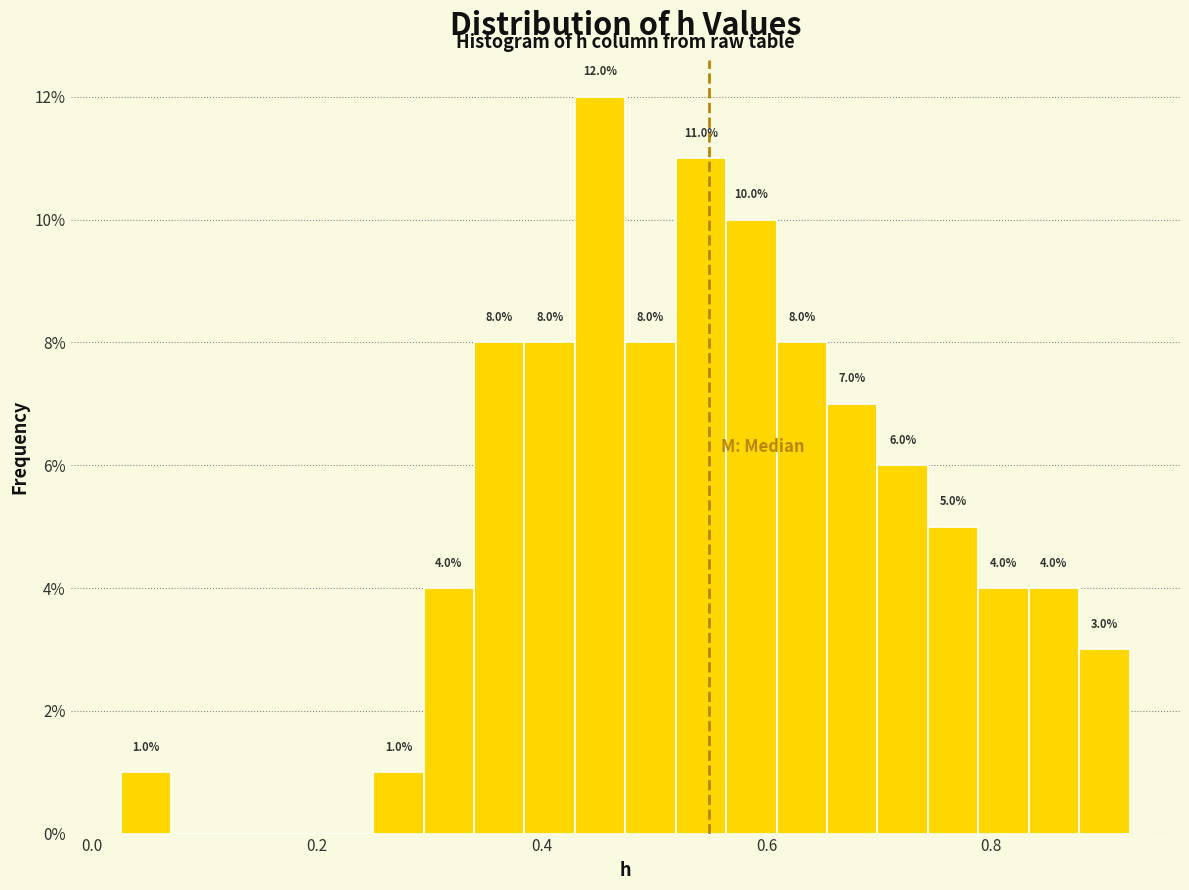

Around what value on the x-axis is the tallest bar? Give the approximate position of its centre, as read against the axis.

0.46